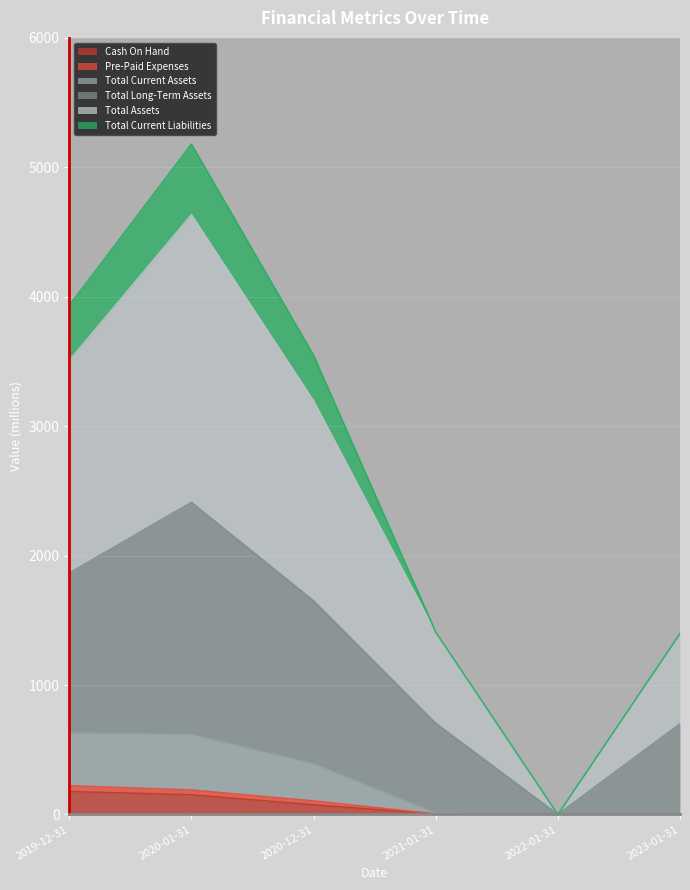

What is the label of the 6th point from the right?

2019-12-31